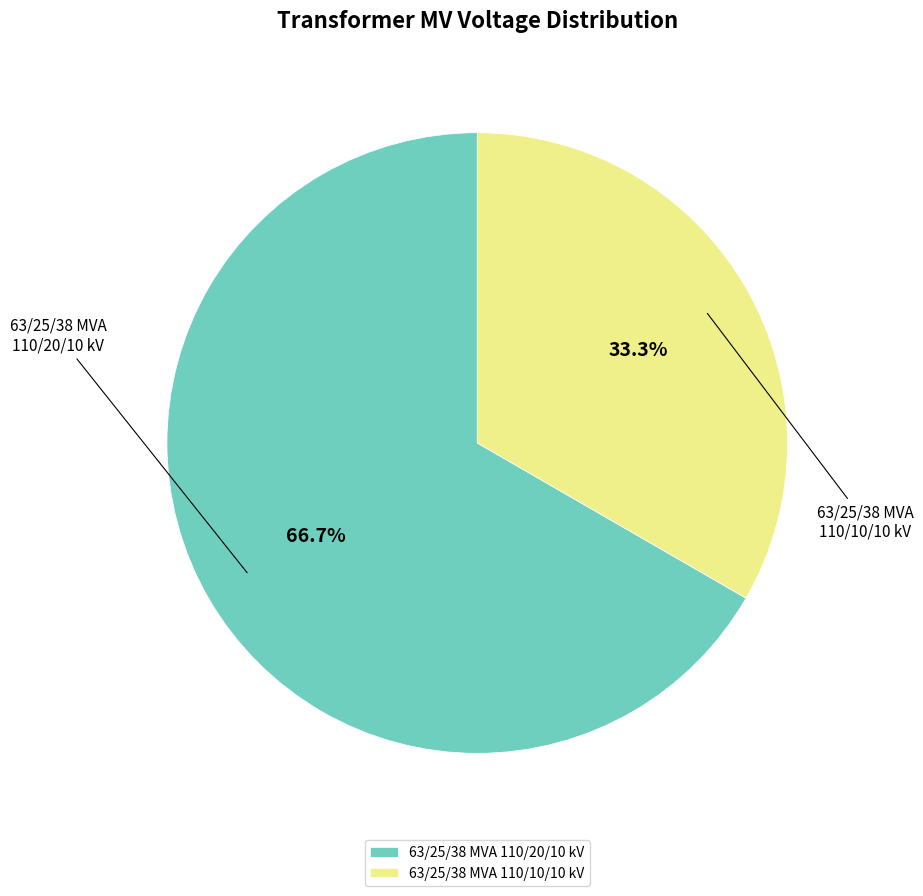

Is there any slice that represents more than half of the pie?

Yes